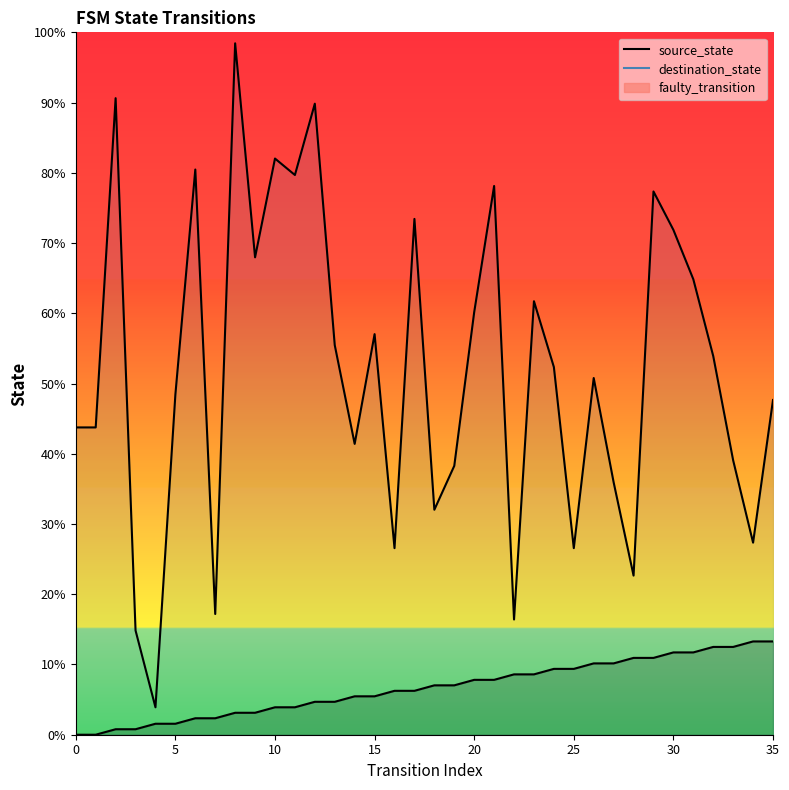

True or false: destination_state and source_state intersect in this chart.

False